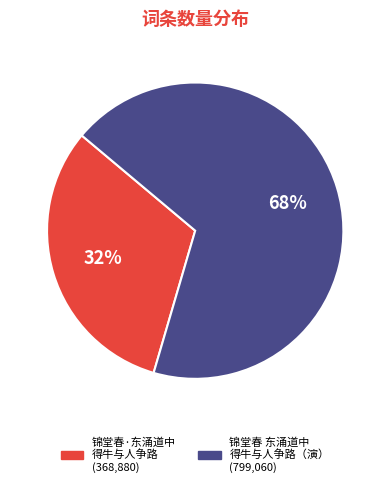

To the nearest percent, what is the average slice percentage?

50%